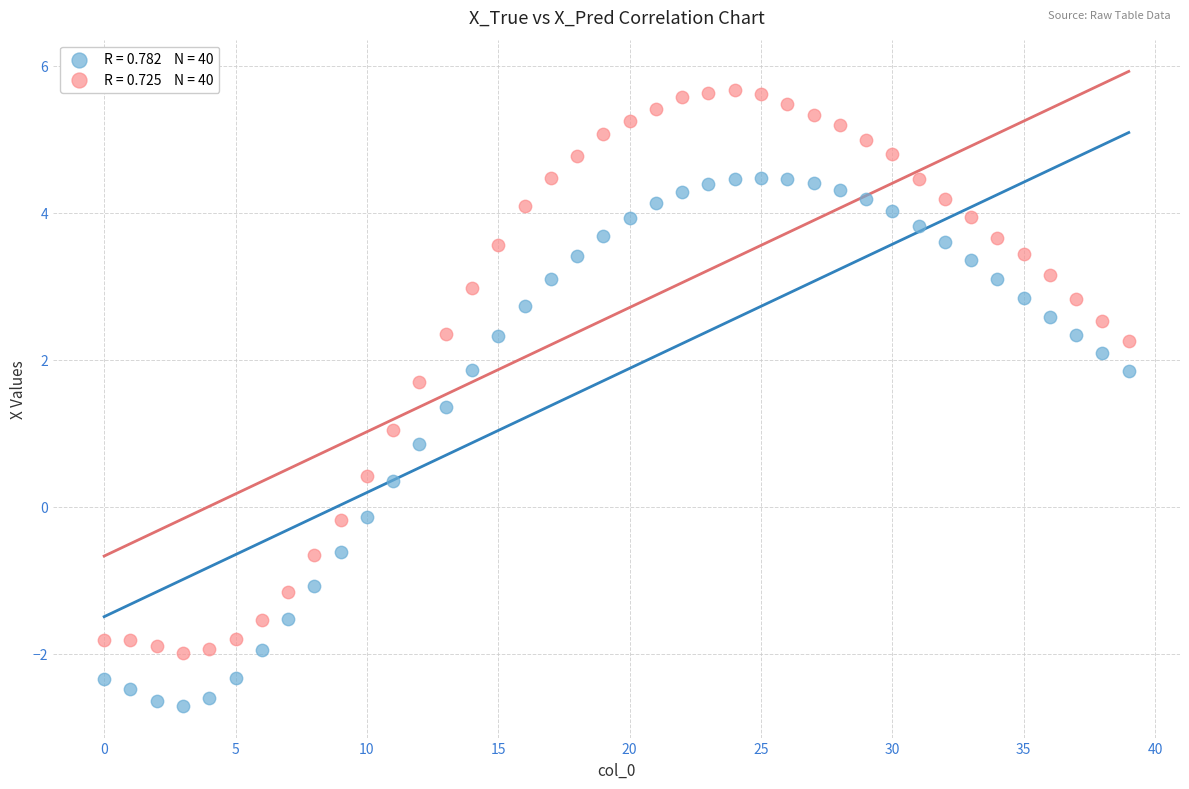

Across all data points, what is the range of Y values (max minus min)?

8.4